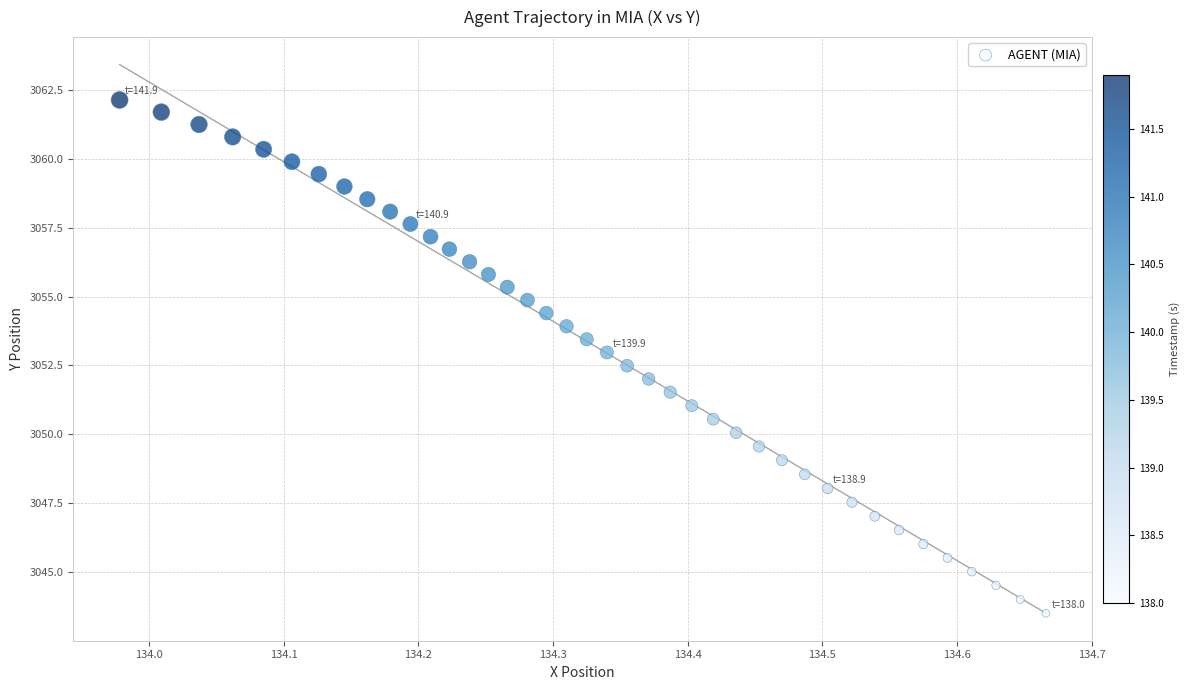

What is the range of X values (max minus min)?

0.7